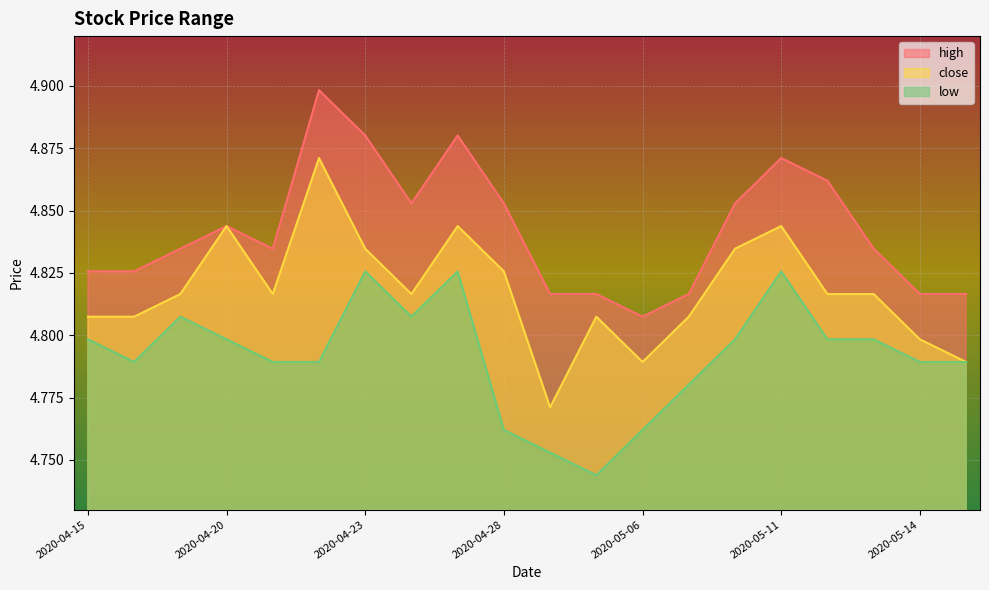

How many lines are shown in the chart?

3